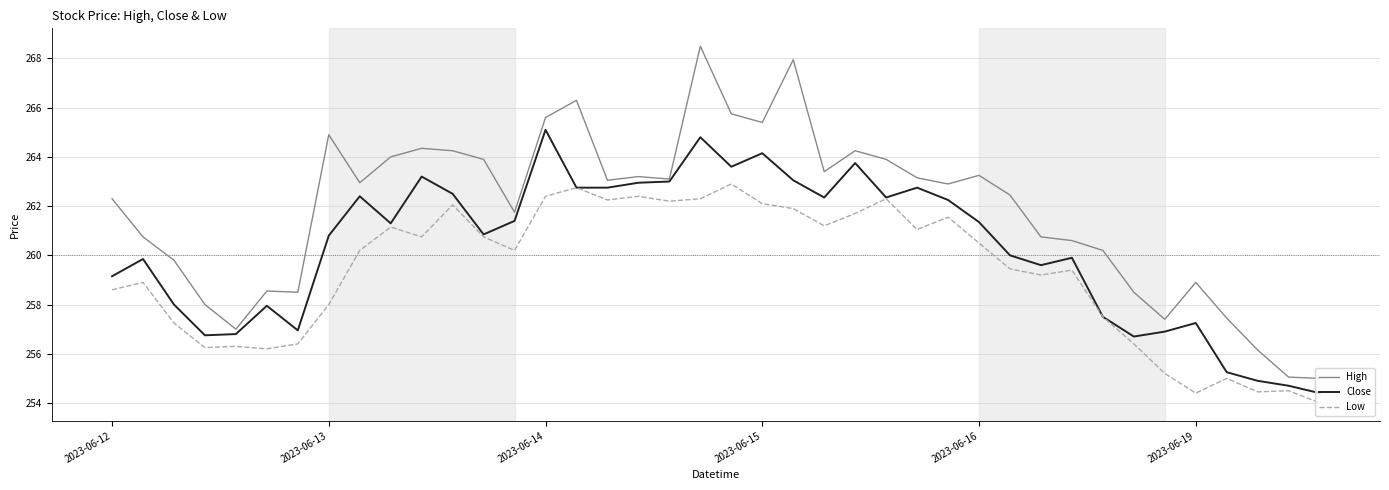

What is the average value of the Close series?

260.3